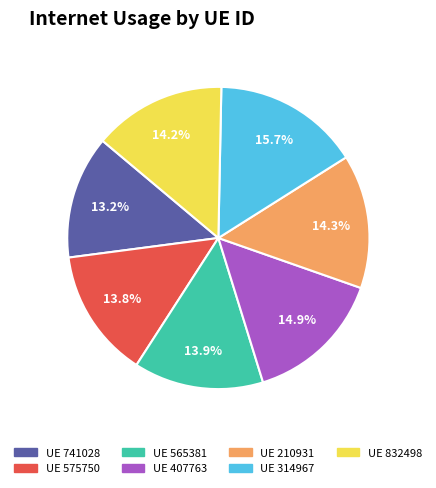

Is there a majority slice in this chart?

No